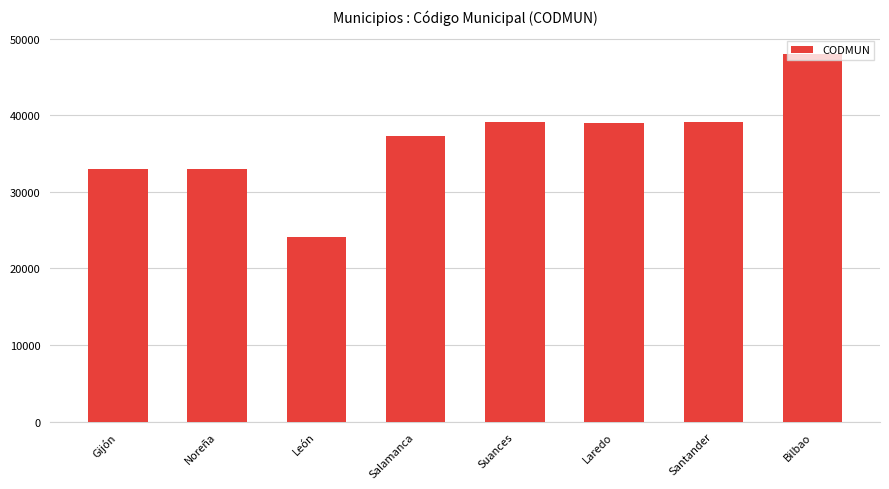

At which label is the value closest to 36054?

Salamanca